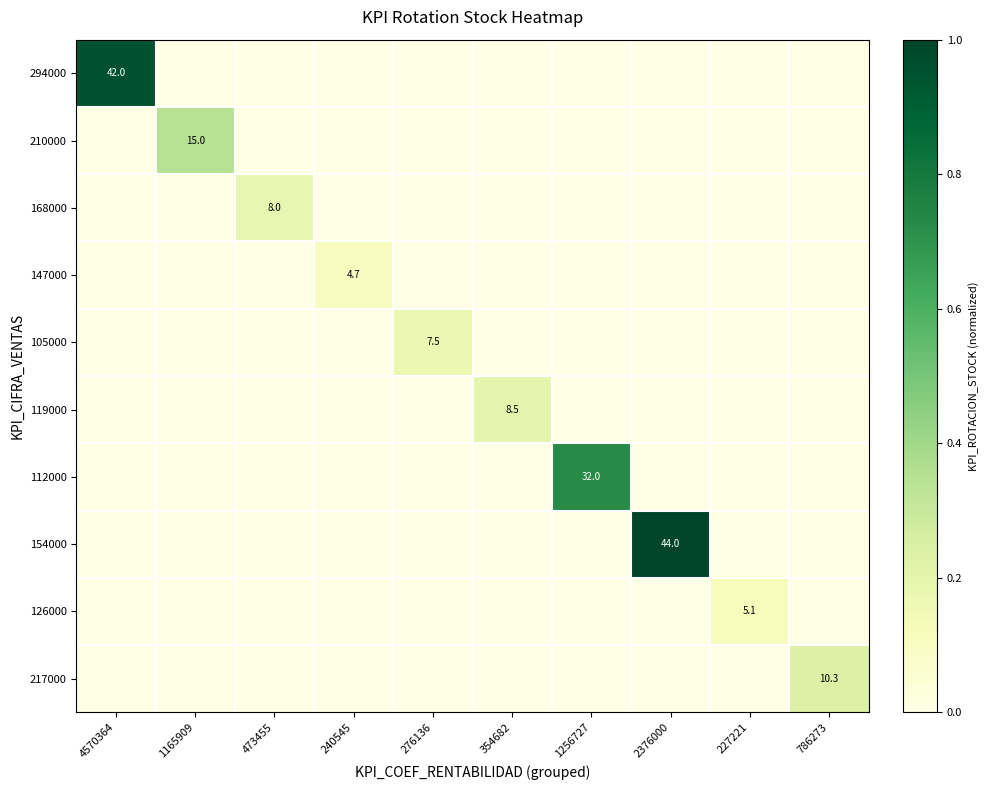

How many values in 294000 are above zero?

1